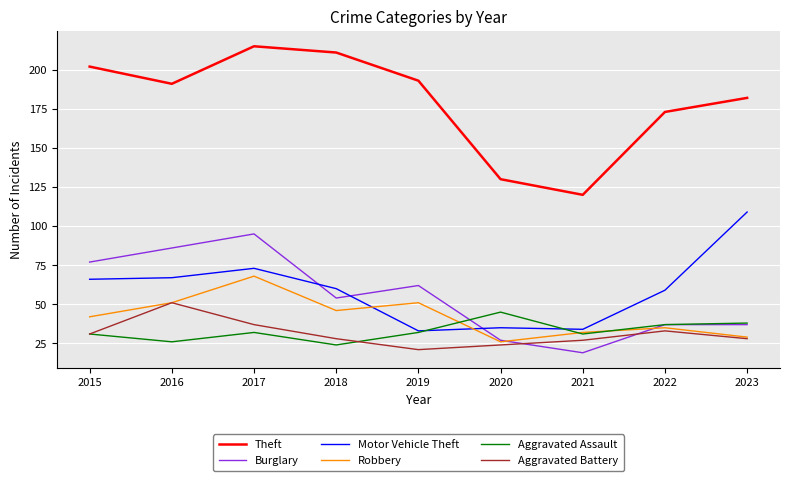

At which category is the sum across all series the highest?

2017